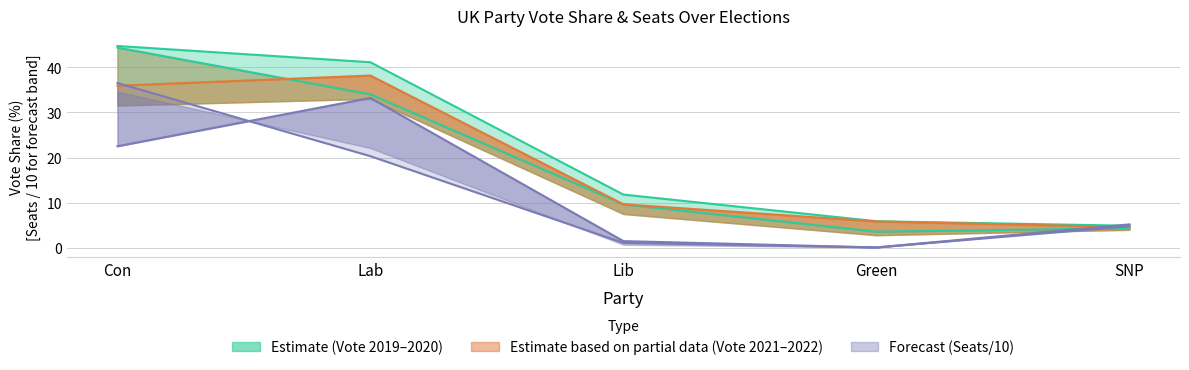

True or false: 2021 Vote has a value of 5.8 at Green.

True